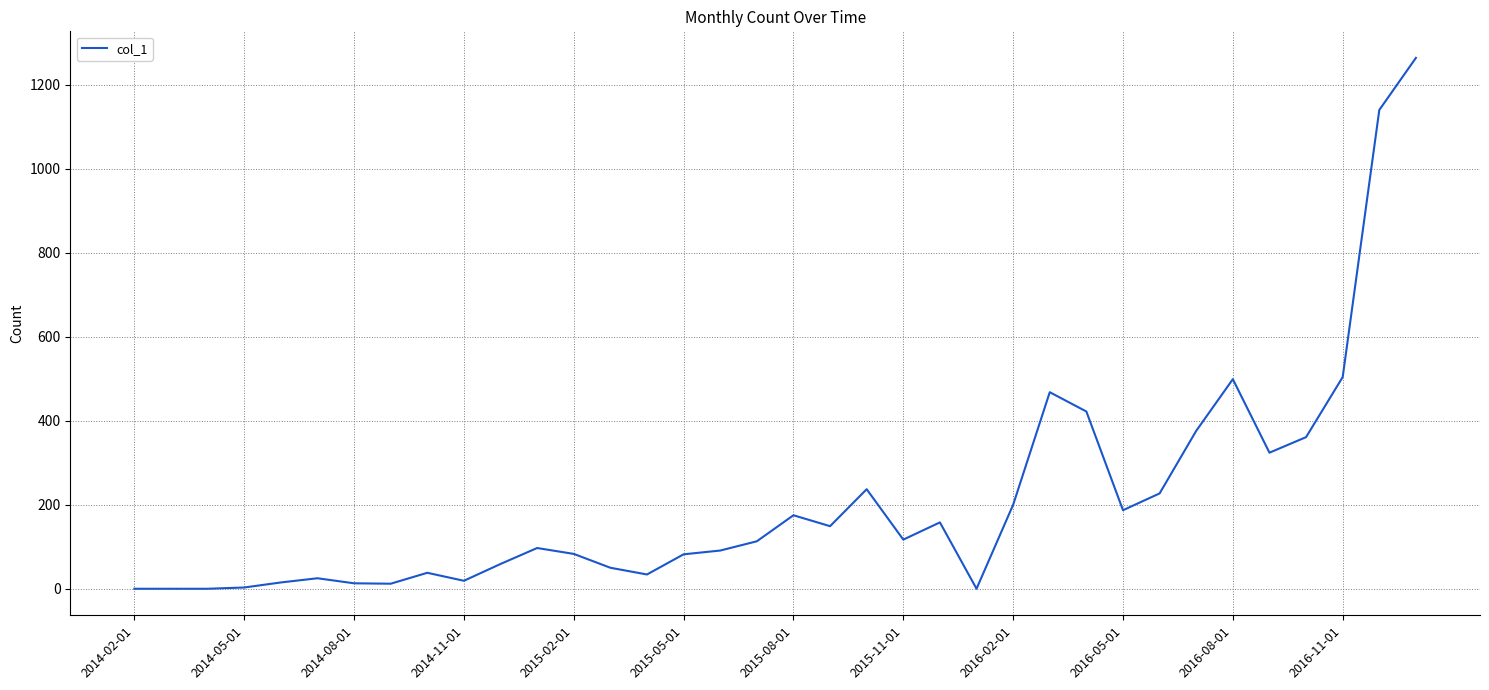

What is the greatest value displayed?

1264